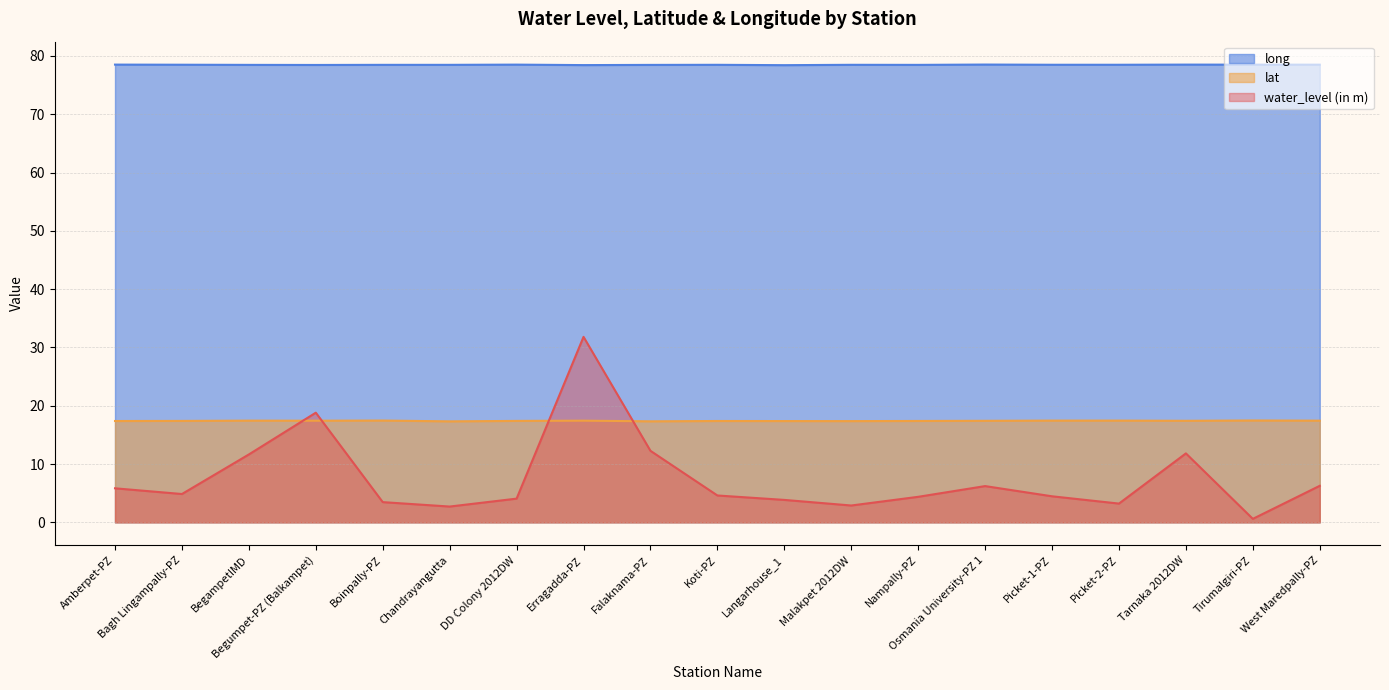

Reading right to left, list all the values displayed in this chart.

water_level (in m): West Maredpally-PZ=6.3	Tirumalgiri-PZ=0.6	Tarnaka 2012DW=11.8	Picket-2-PZ=3.2	Picket-1-PZ=4.5	Osmania University-PZ 1=6.2	Nampally-PZ=4.4	Malakpet 2012DW=2.9	Langarhouse_1=3.9	Koti-PZ=4.6	Falaknama-PZ=12.3	Erragadda-PZ=31.8	DD Colony 2012DW=4.1	Chandrayangutta=2.7	Boinpally-PZ=3.5	Begumpet-PZ (Balkampet)=18.8	BegampetIMD=11.7	Bagh Lingampally-PZ=4.9	Amberpet-PZ=5.8
lat: West Maredpally-PZ=17.4	Tirumalgiri-PZ=17.5	Tarnaka 2012DW=17.4	Picket-2-PZ=17.5	Picket-1-PZ=17.5	Osmania University-PZ 1=17.4	Nampally-PZ=17.4	Malakpet 2012DW=17.4	Langarhouse_1=17.4	Koti-PZ=17.4	Falaknama-PZ=17.3	Erragadda-PZ=17.4	DD Colony 2012DW=17.4	Chandrayangutta=17.3	Boinpally-PZ=17.5	Begumpet-PZ (Balkampet)=17.4	BegampetIMD=17.4	Bagh Lingampally-PZ=17.4	Amberpet-PZ=17.4
long: West Maredpally-PZ=78.5	Tirumalgiri-PZ=78.5	Tarnaka 2012DW=78.5	Picket-2-PZ=78.5	Picket-1-PZ=78.5	Osmania University-PZ 1=78.5	Nampally-PZ=78.5	Malakpet 2012DW=78.5	Langarhouse_1=78.4	Koti-PZ=78.5	Falaknama-PZ=78.5	Erragadda-PZ=78.4	DD Colony 2012DW=78.5	Chandrayangutta=78.5	Boinpally-PZ=78.5	Begumpet-PZ (Balkampet)=78.5	BegampetIMD=78.5	Bagh Lingampally-PZ=78.5	Amberpet-PZ=78.5